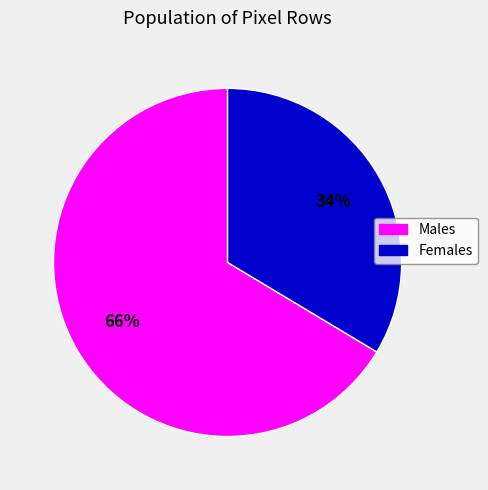

Is there any slice that represents more than half of the pie?

Yes